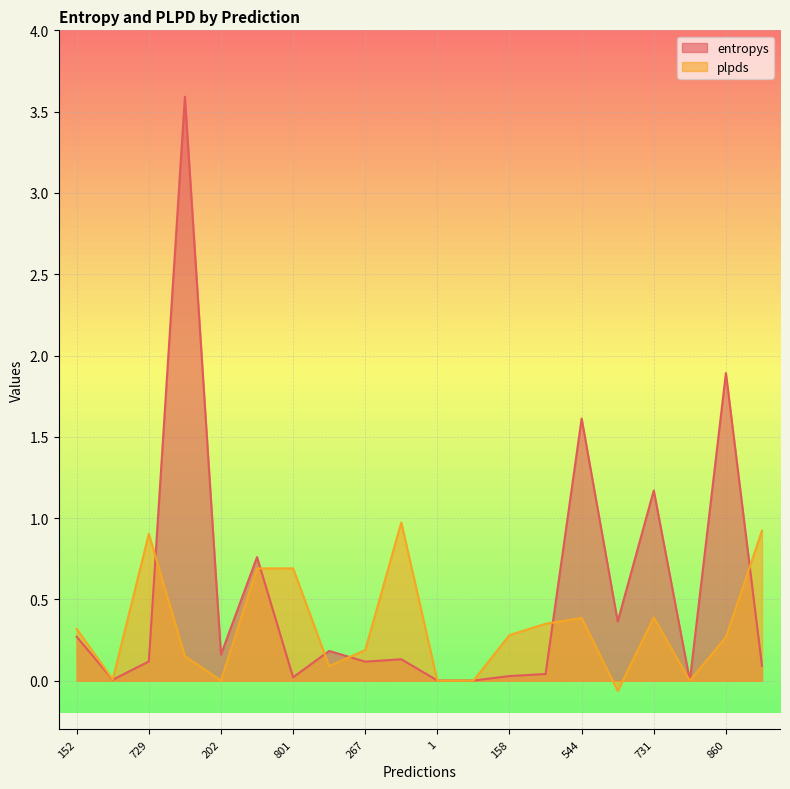

What is the difference between the highest and lowest values at 158?

0.3